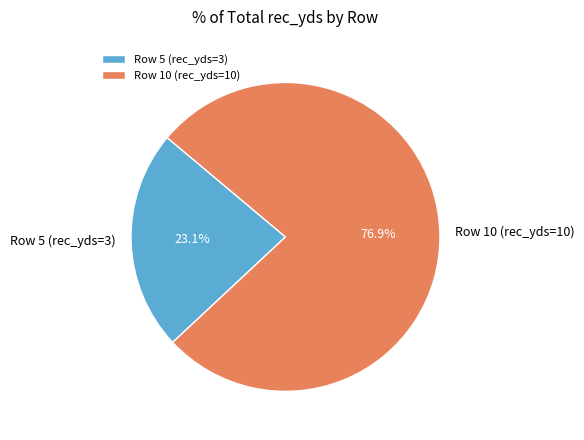

What is the majority slice?

Row 10 (rec_yds=10)